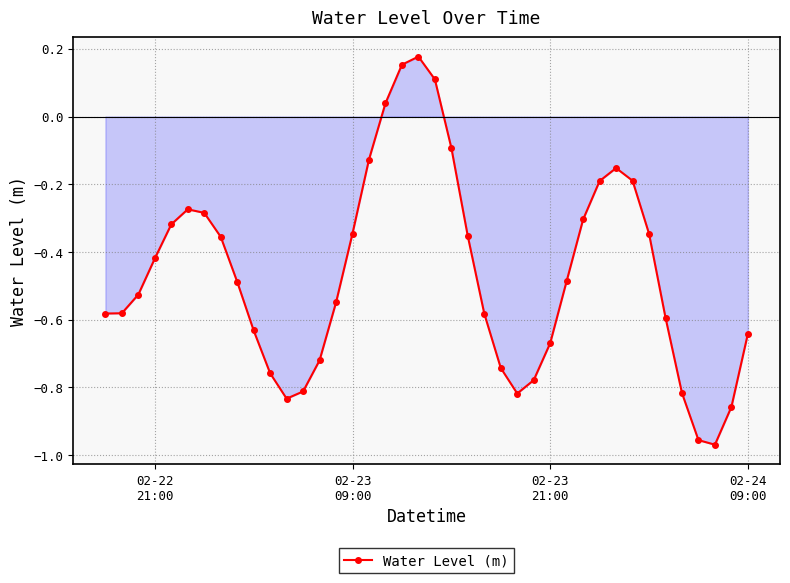

What is the difference between the maximum and minimum values?

1.1